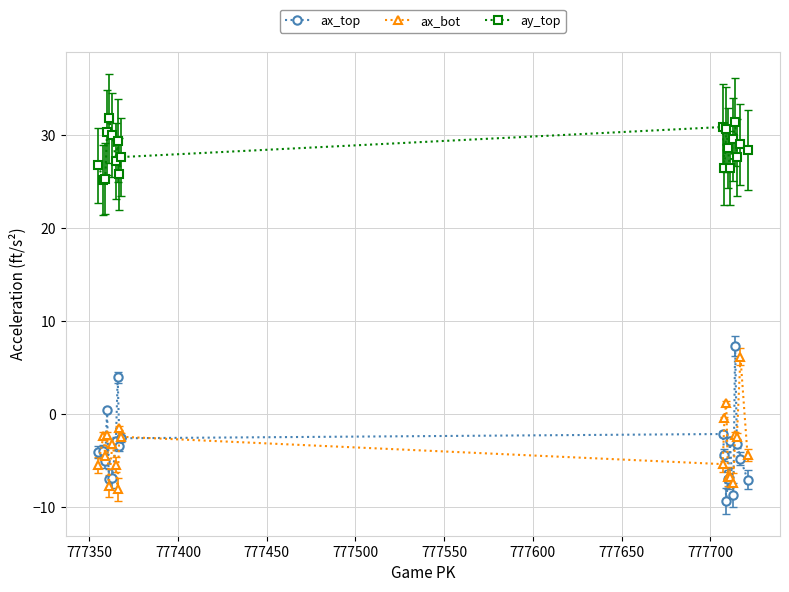

Which series has the largest total across all categories?

ay_top